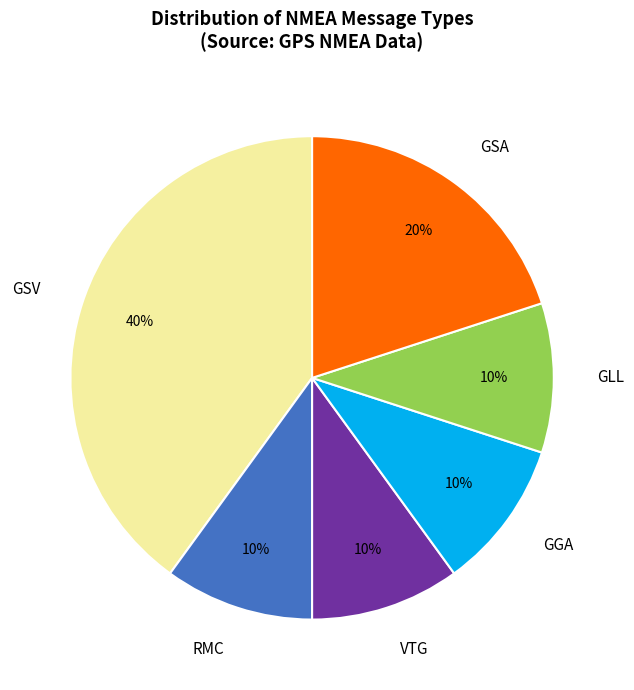

Approximately how many times larger is the value at VTG compared to GSA?

0.5